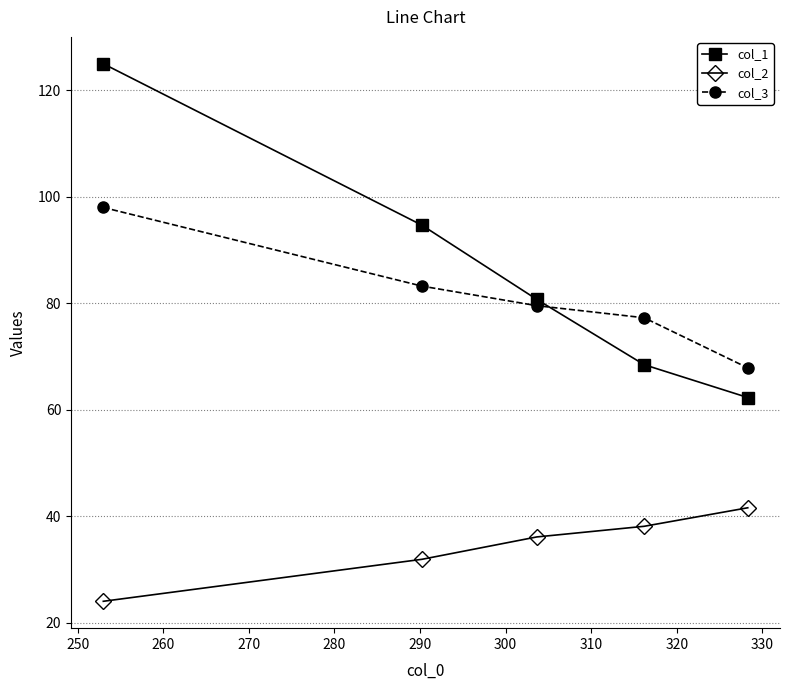

True or false: col_2 and col_1 intersect in this chart.

False